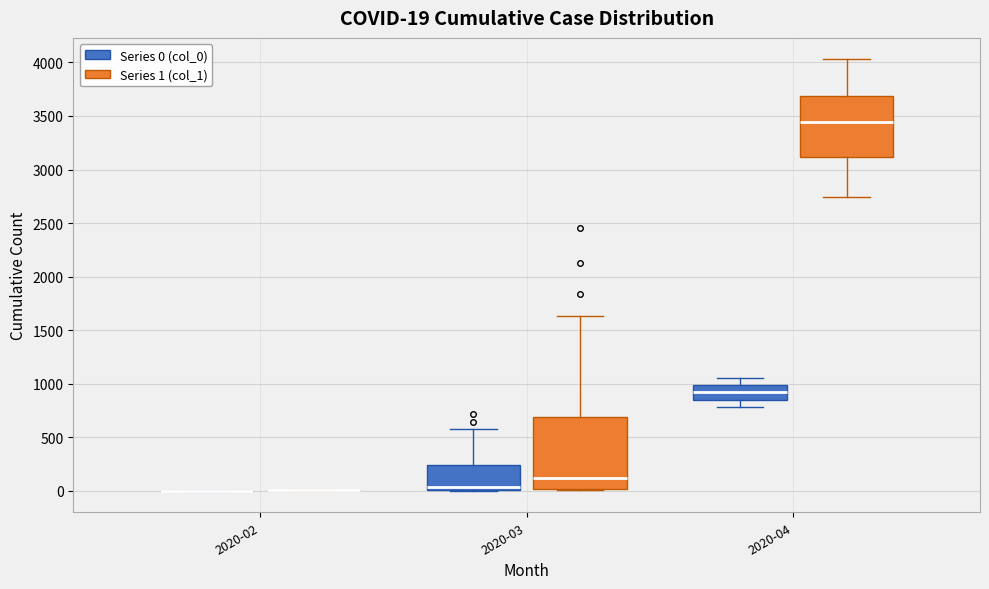

Comparing the boxes themselves (not the whiskers), which one is the tallest?

2020-03 (Series 1 (col_1))